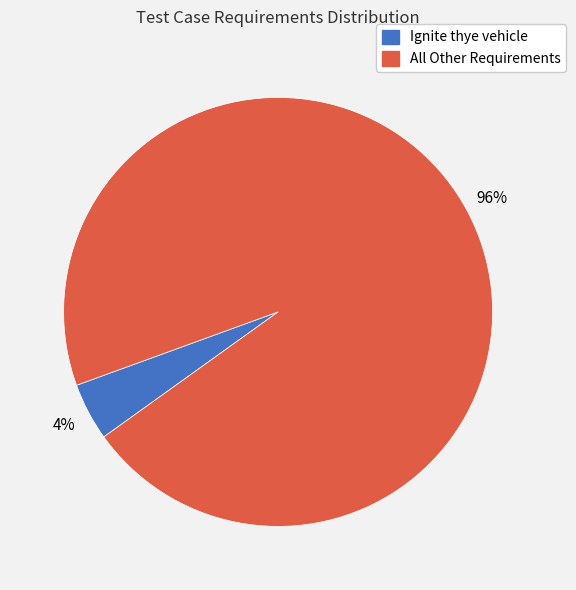

To the nearest percent, what is the average slice percentage?

50%